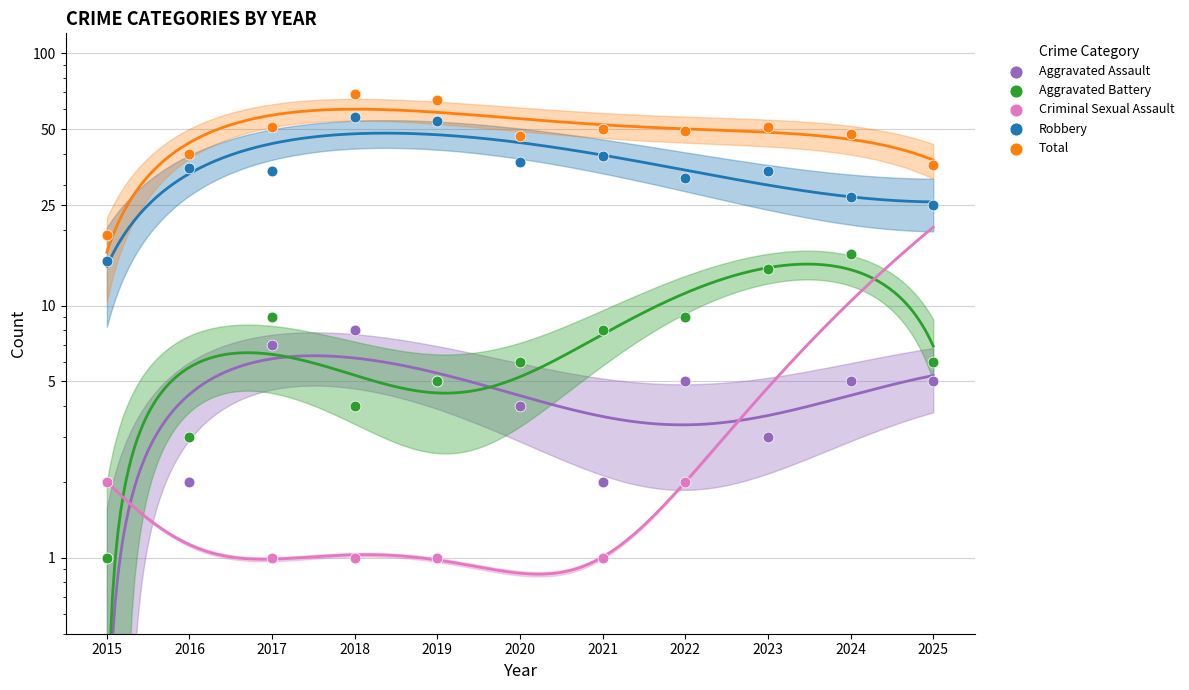

Which series has the widest spread of Y values?

Total